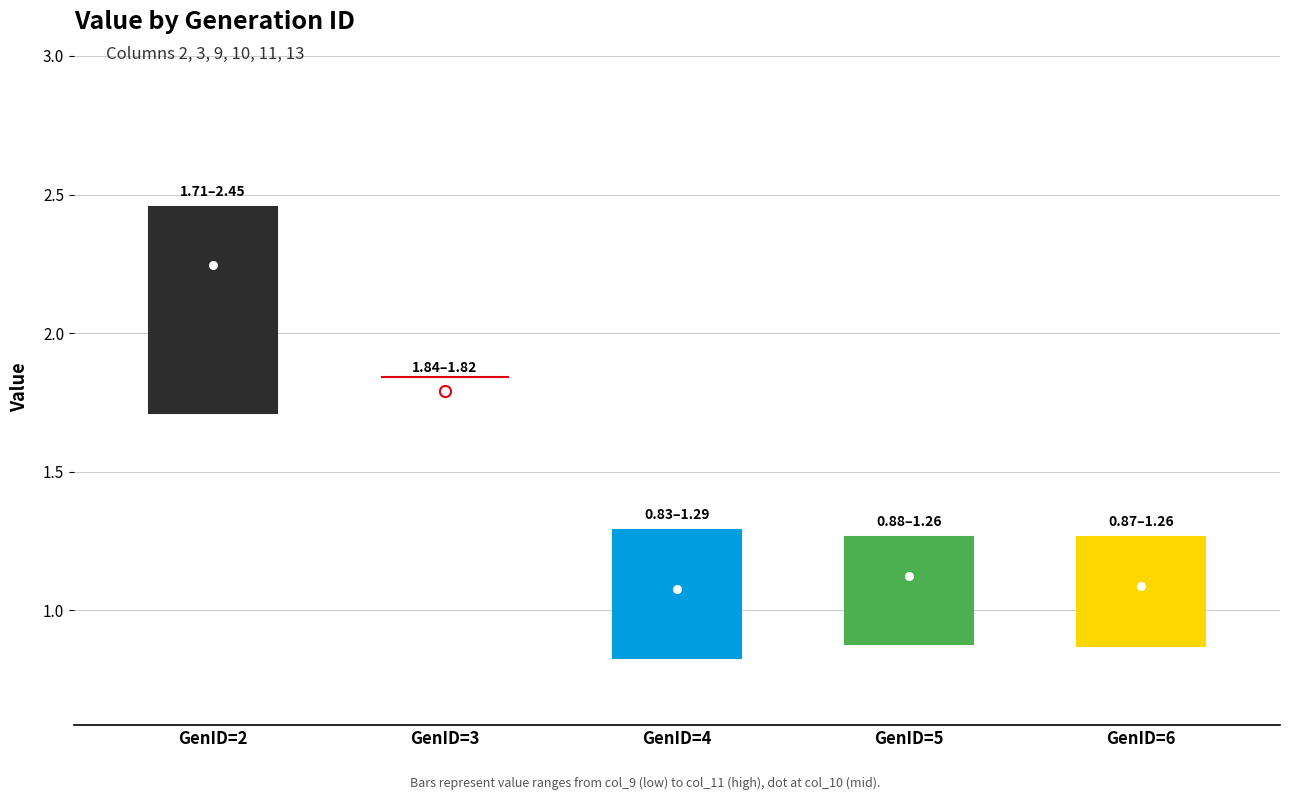

How many categories are shown in the chart?

5